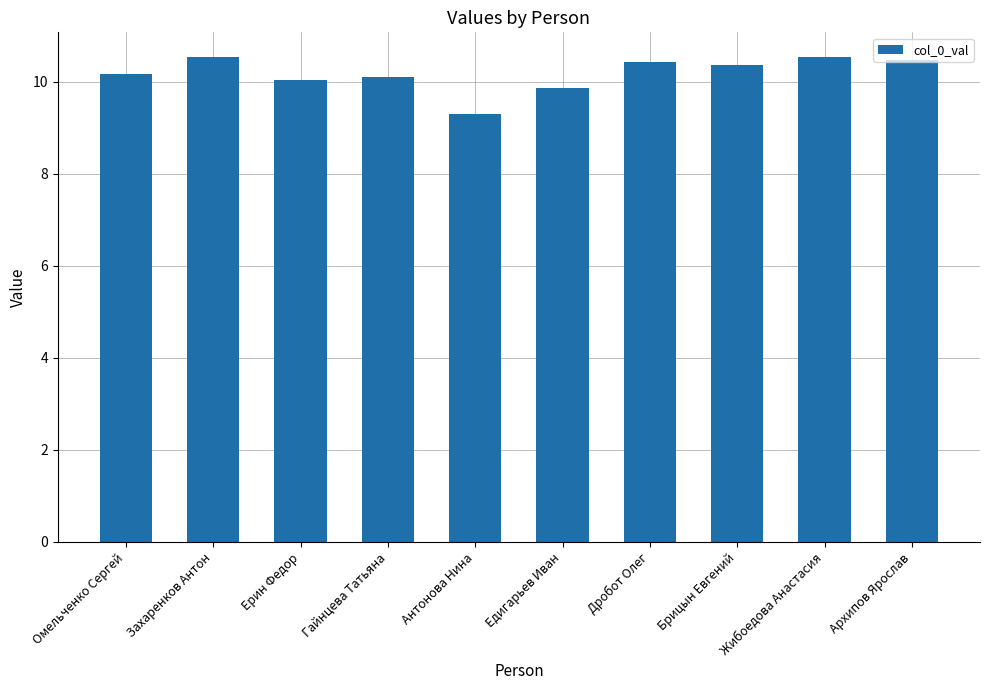

Reading left to right, transcribe all the data shown in this chart.

10.2	10.5	10.0	10.1	9.3	9.9	10.4	10.4	10.5	10.5